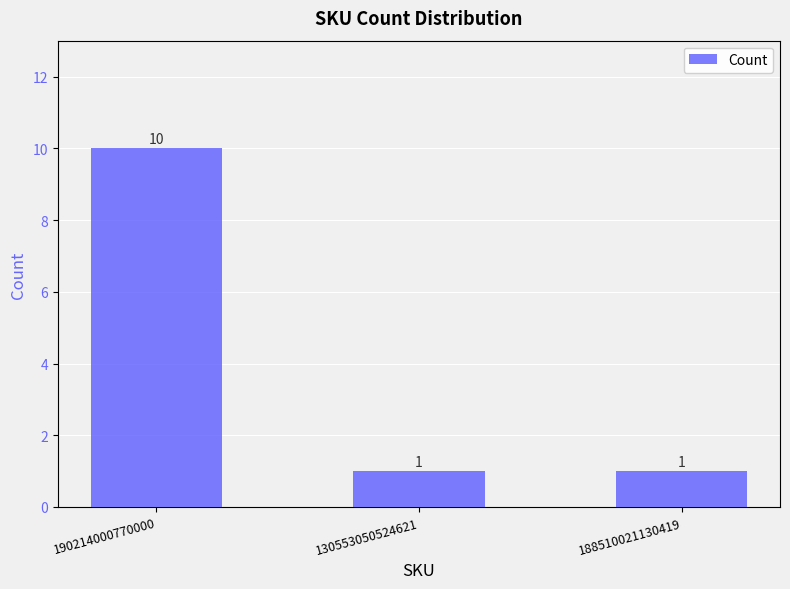

The chart shows a value of 1 at 188510021130419. True or false?

True